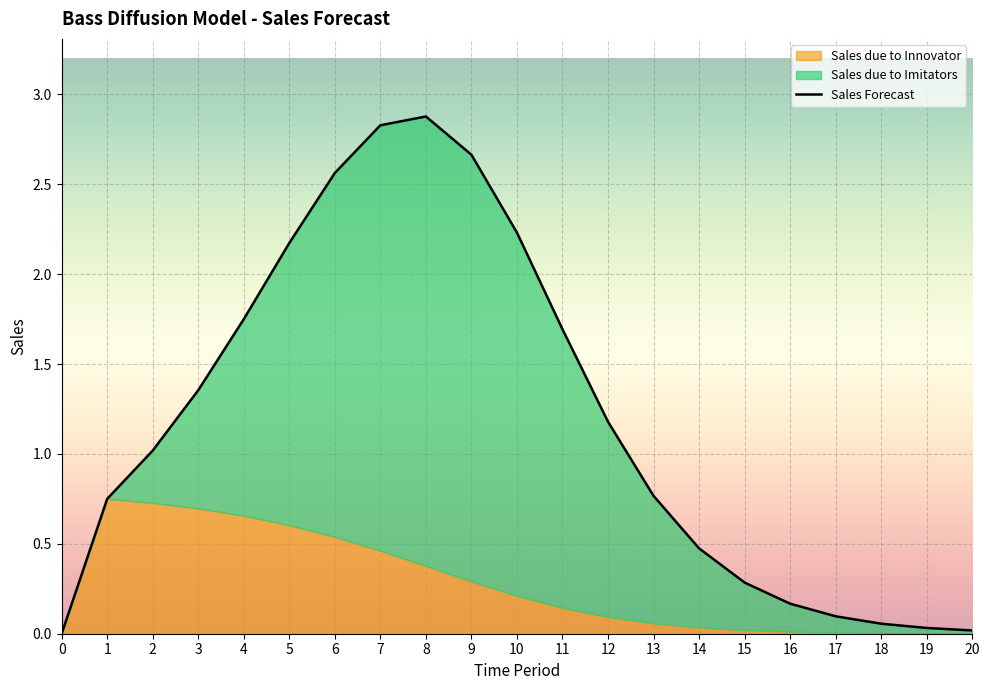

The value of Sales due to Innovator at 15 is 0.0. True or false?

False